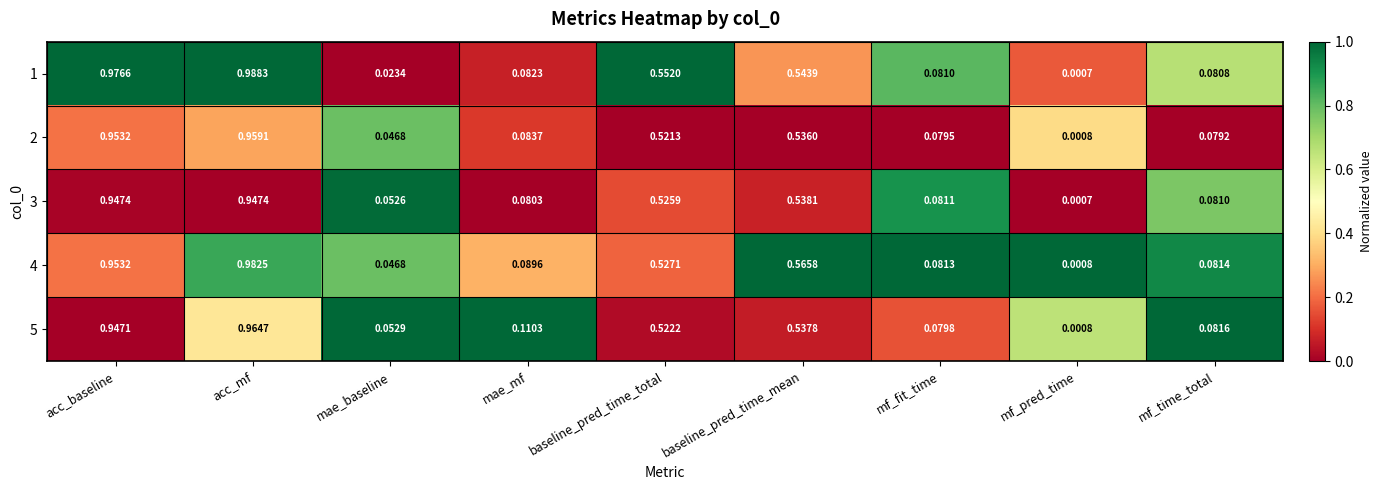

Which category has the highest value across all series?

acc_mf